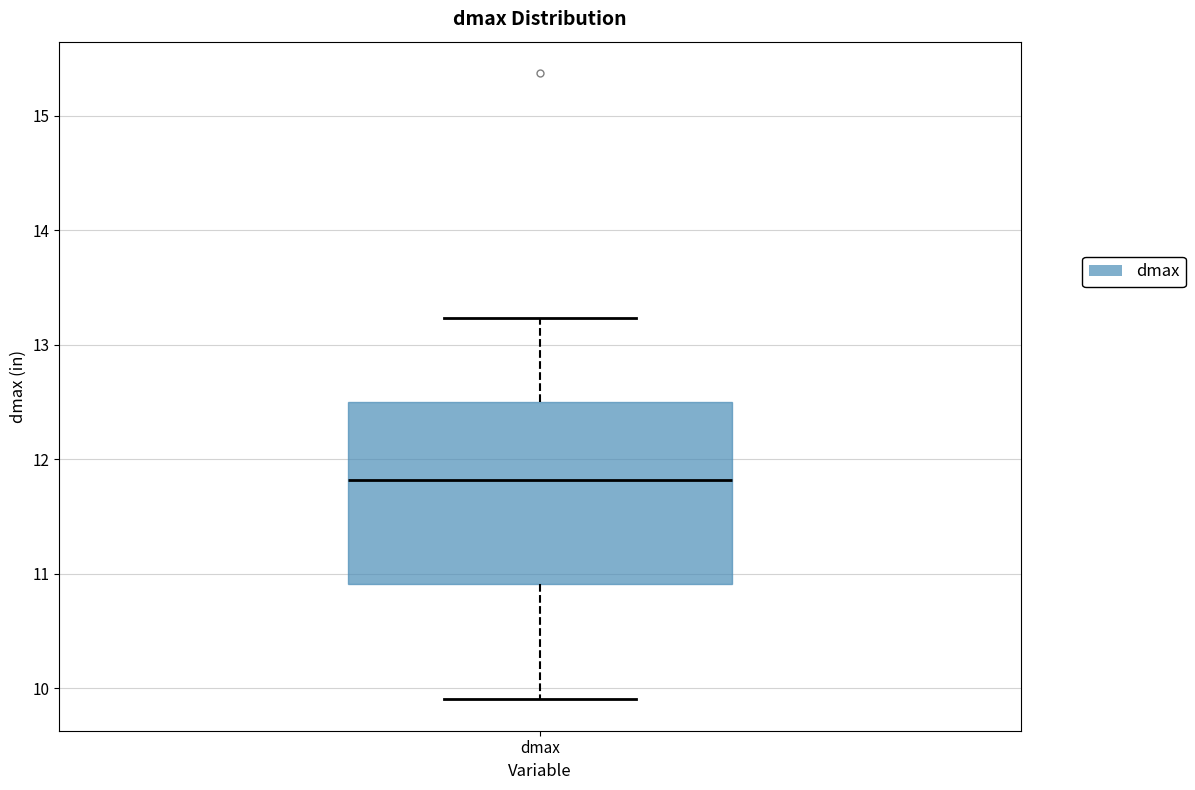

Read this box plot against the y-axis: the position of the median line, the range covered by the box, and the ends of both whiskers. The values are not printed on the chart, so give them approximately, as read against the axis.

median 11.8, box 10.9 to 12.5, whiskers 9.9 to 13.2